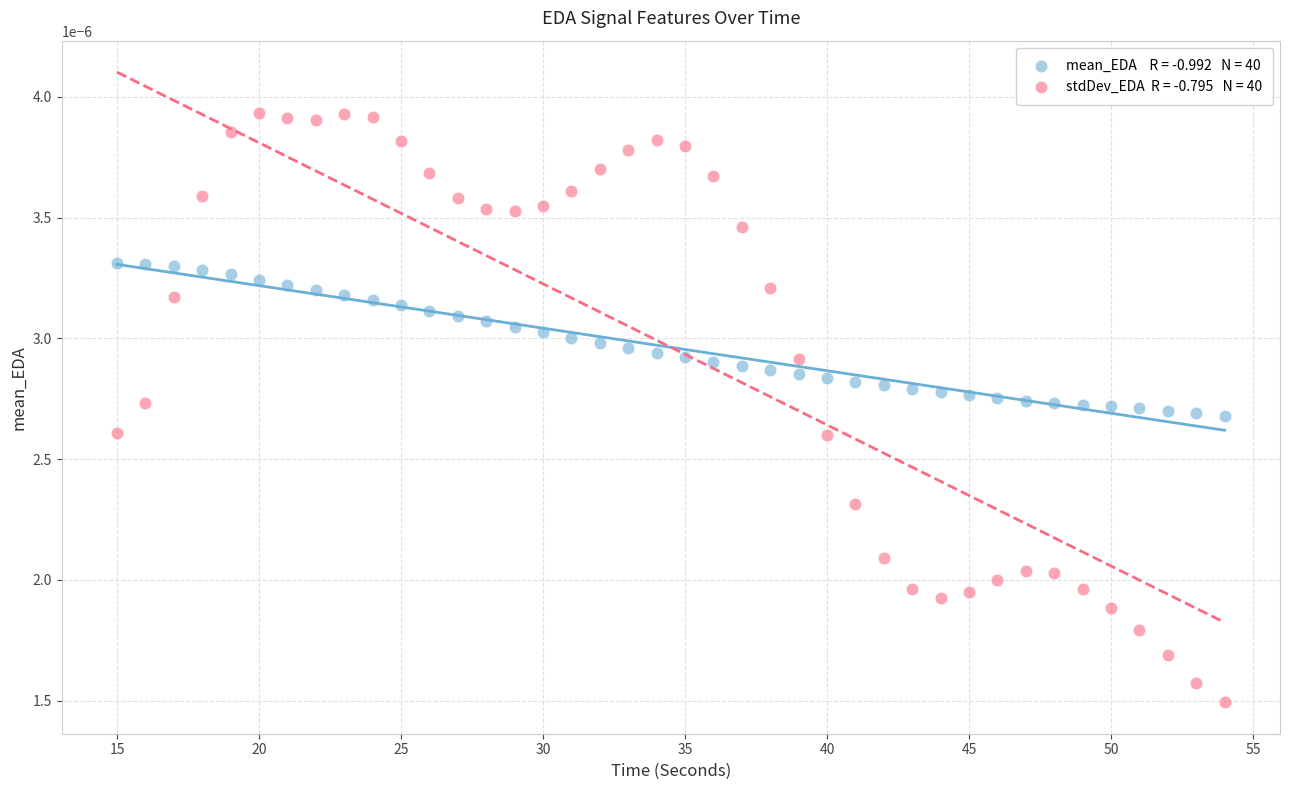

Across all data points, what is the range of X values (max minus min)?

39.0